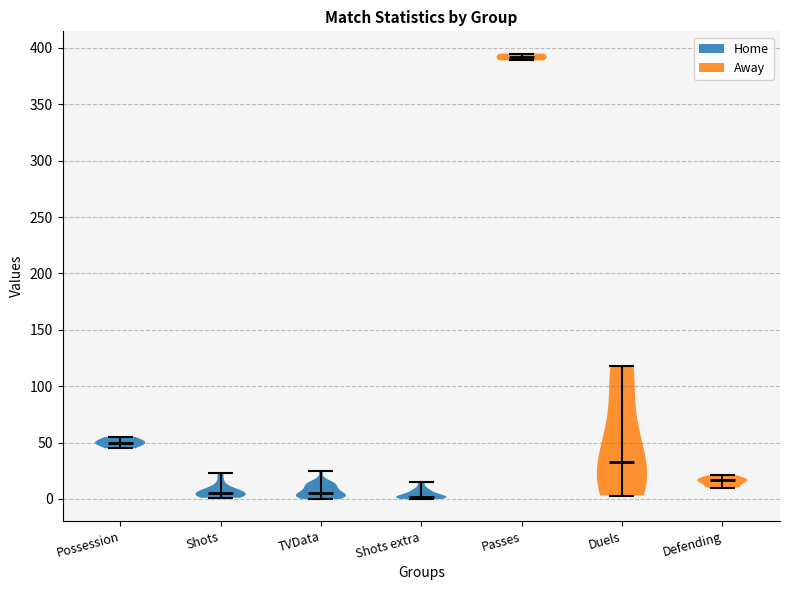

Reading left to right, read every violin against the y-axis: where its median line is, and the lowest and highest points it reaches. The values are not printed on the chart, so give them approximately, as read against the axis.

Possession: median line 50, lowest point 45, highest point 55
Shots: median line 5, lowest point 0, highest point 25
TVData: median line 5, lowest point 0, highest point 25
Shots extra: median line 0, lowest point 0, highest point 15
Passes: median line 390, lowest point 390, highest point 395
Duels: median line 35, lowest point 5, highest point 120
Defending: median line 15, lowest point 10, highest point 20